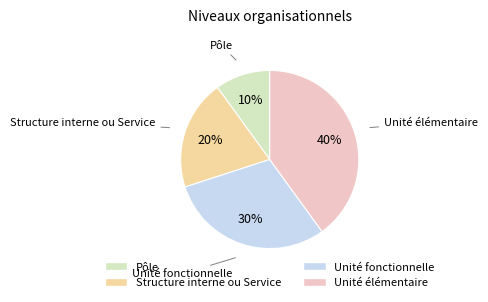

How many slices are in this pie chart?

4